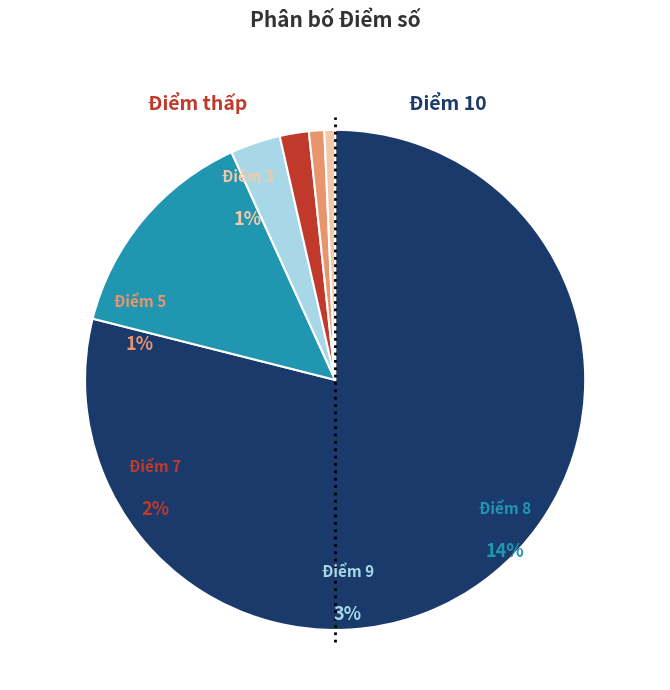

Count the number of slices in the pie.

6